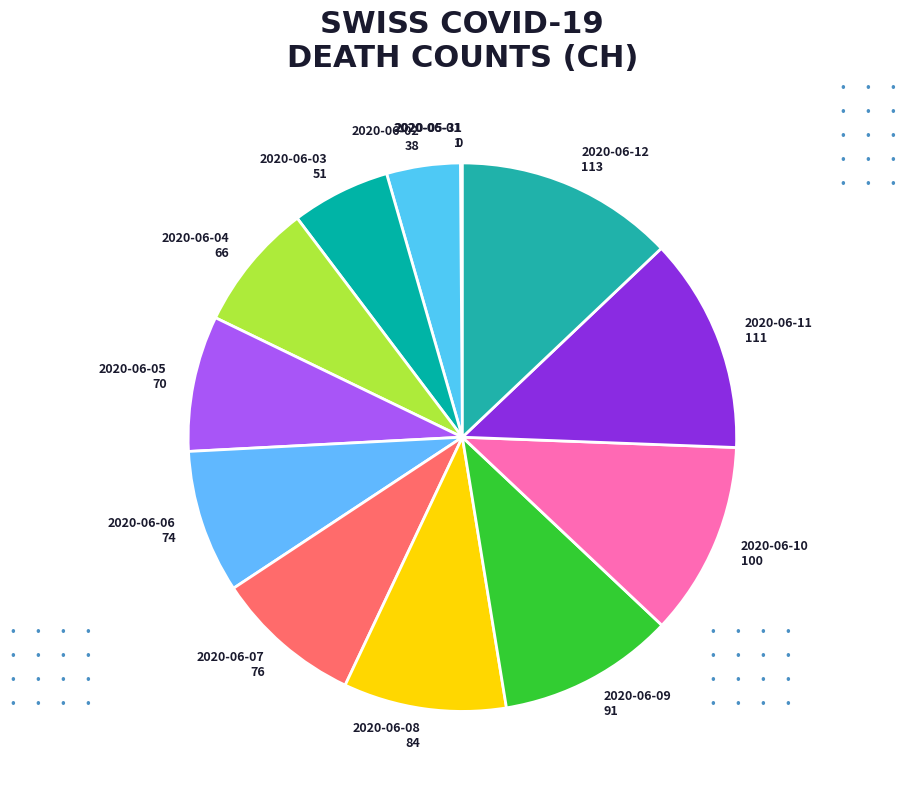

Is there any slice that represents more than half of the pie?

No